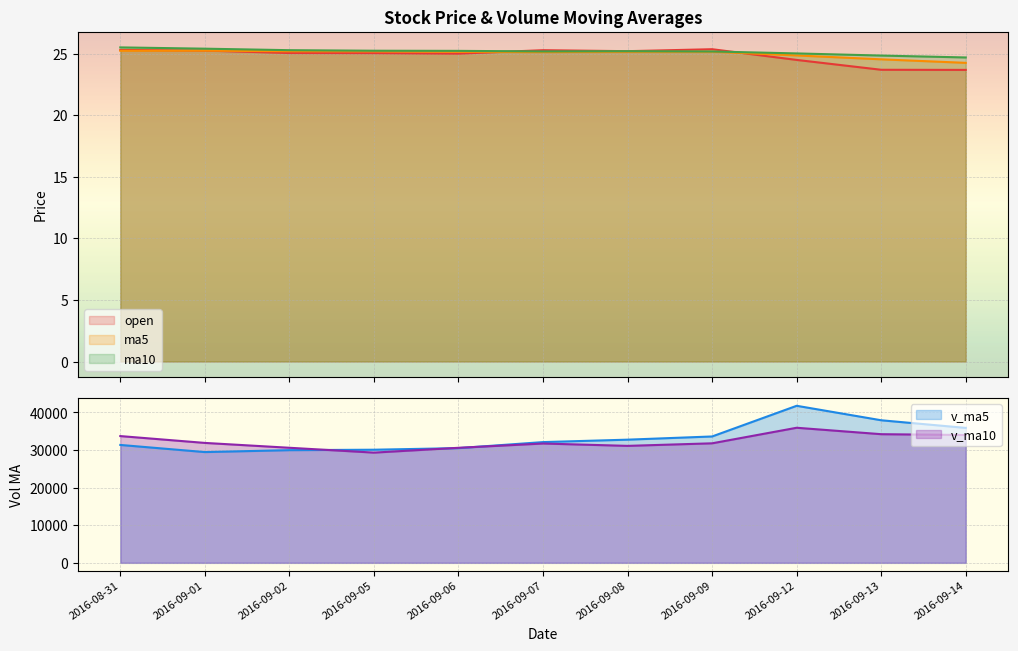

Reading left to right, extract all data points from this chart.

open: 25.3	25.2	25.1	25.0	25.0	25.3	25.2	25.4	24.5	23.7	23.7
ma5: 25.2	25.2	25.2	25.2	25.1	25.1	25.2	25.2	24.9	24.5	24.3
ma10: 25.5	25.4	25.3	25.2	25.2	25.2	25.2	25.2	25.0	24.8	24.7